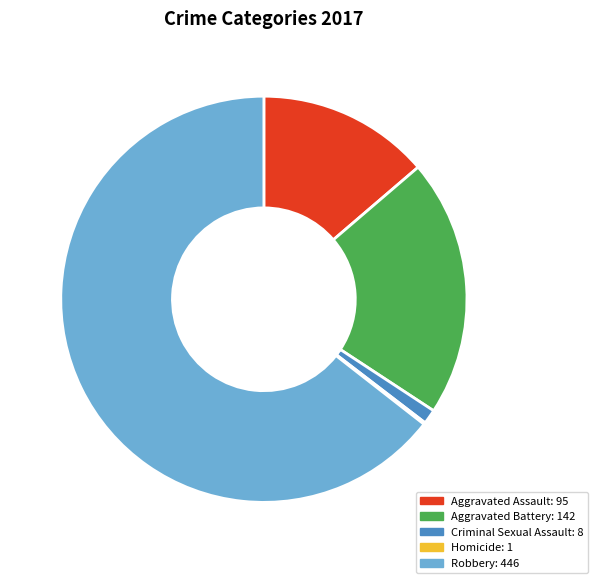

Approximately how many times larger is the value at Robbery compared to Aggravated Assault?

4.7